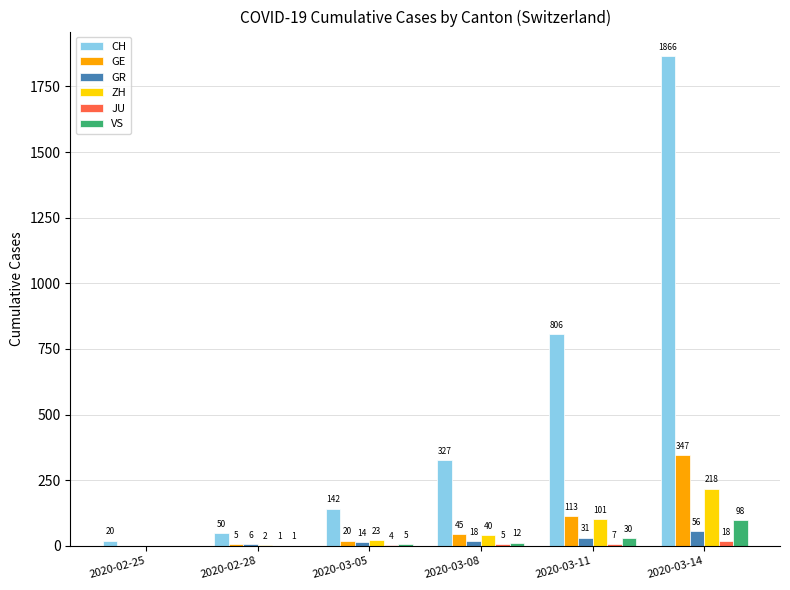

Is it true that GR equals 31 at 2020-03-11?

True